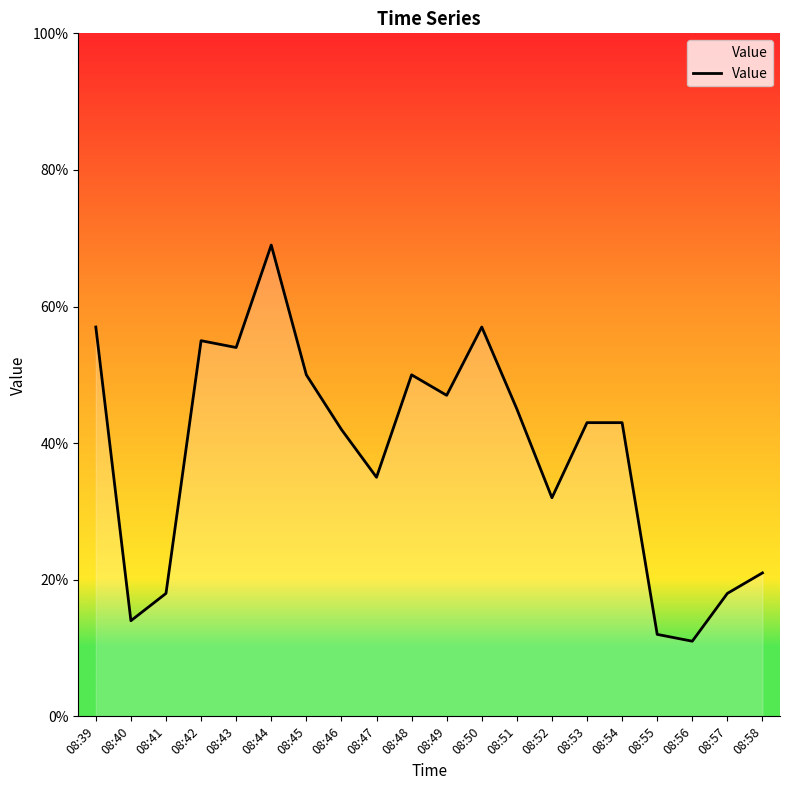

Reading right to left, extract all data points from this chart.

08:58=21	08:57=18	08:56=11	08:55=12	08:54=43	08:53=43	08:52=32	08:51=45	08:50=57	08:49=47	08:48=50	08:47=35	08:46=42	08:45=50	08:44=69	08:43=54	08:42=55	08:41=18	08:40=14	08:39=57